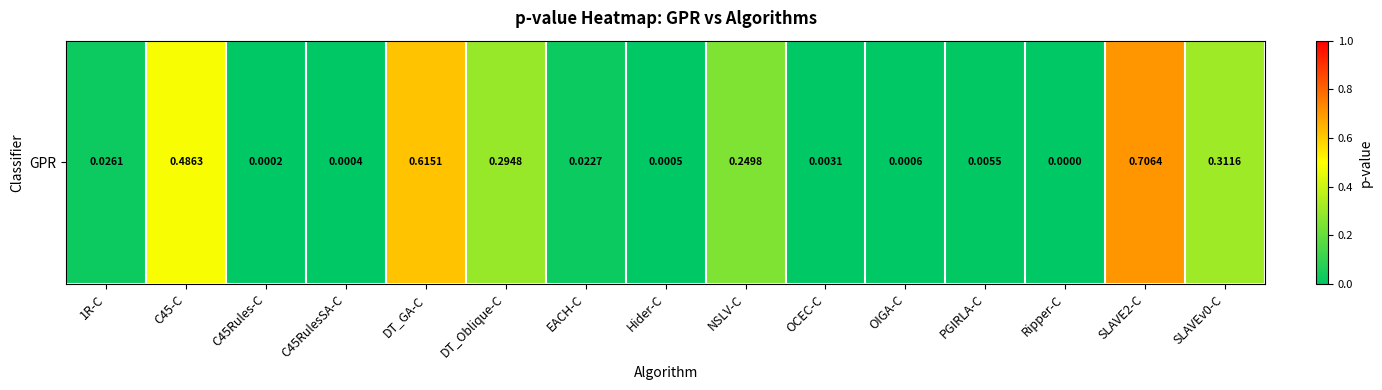

List the labels in order of value, smallest first.

Ripper-C, C45Rules-C, C45RulesSA-C, Hider-C, OIGA-C, OCEC-C, PGIRLA-C, EACH-C, 1R-C, NSLV-C, DT_Oblique-C, SLAVEv0-C, C45-C, DT_GA-C, SLAVE2-C